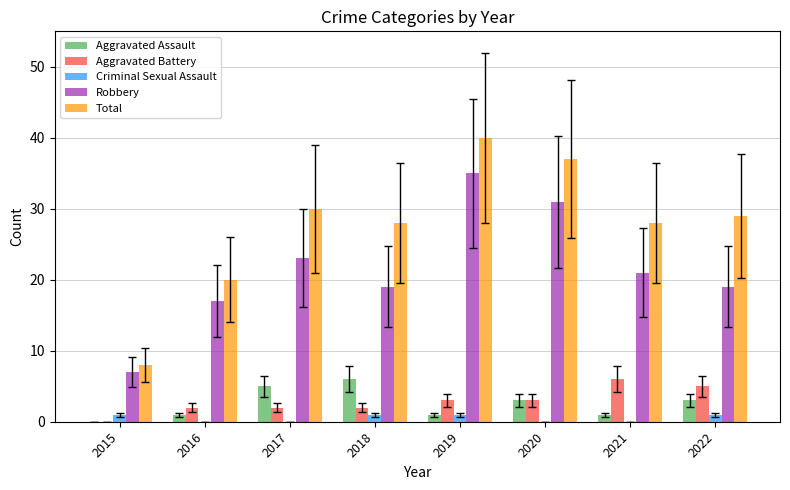

Is the value of Aggravated Assault at 2017 greater than the value of Robbery at 2015?

No